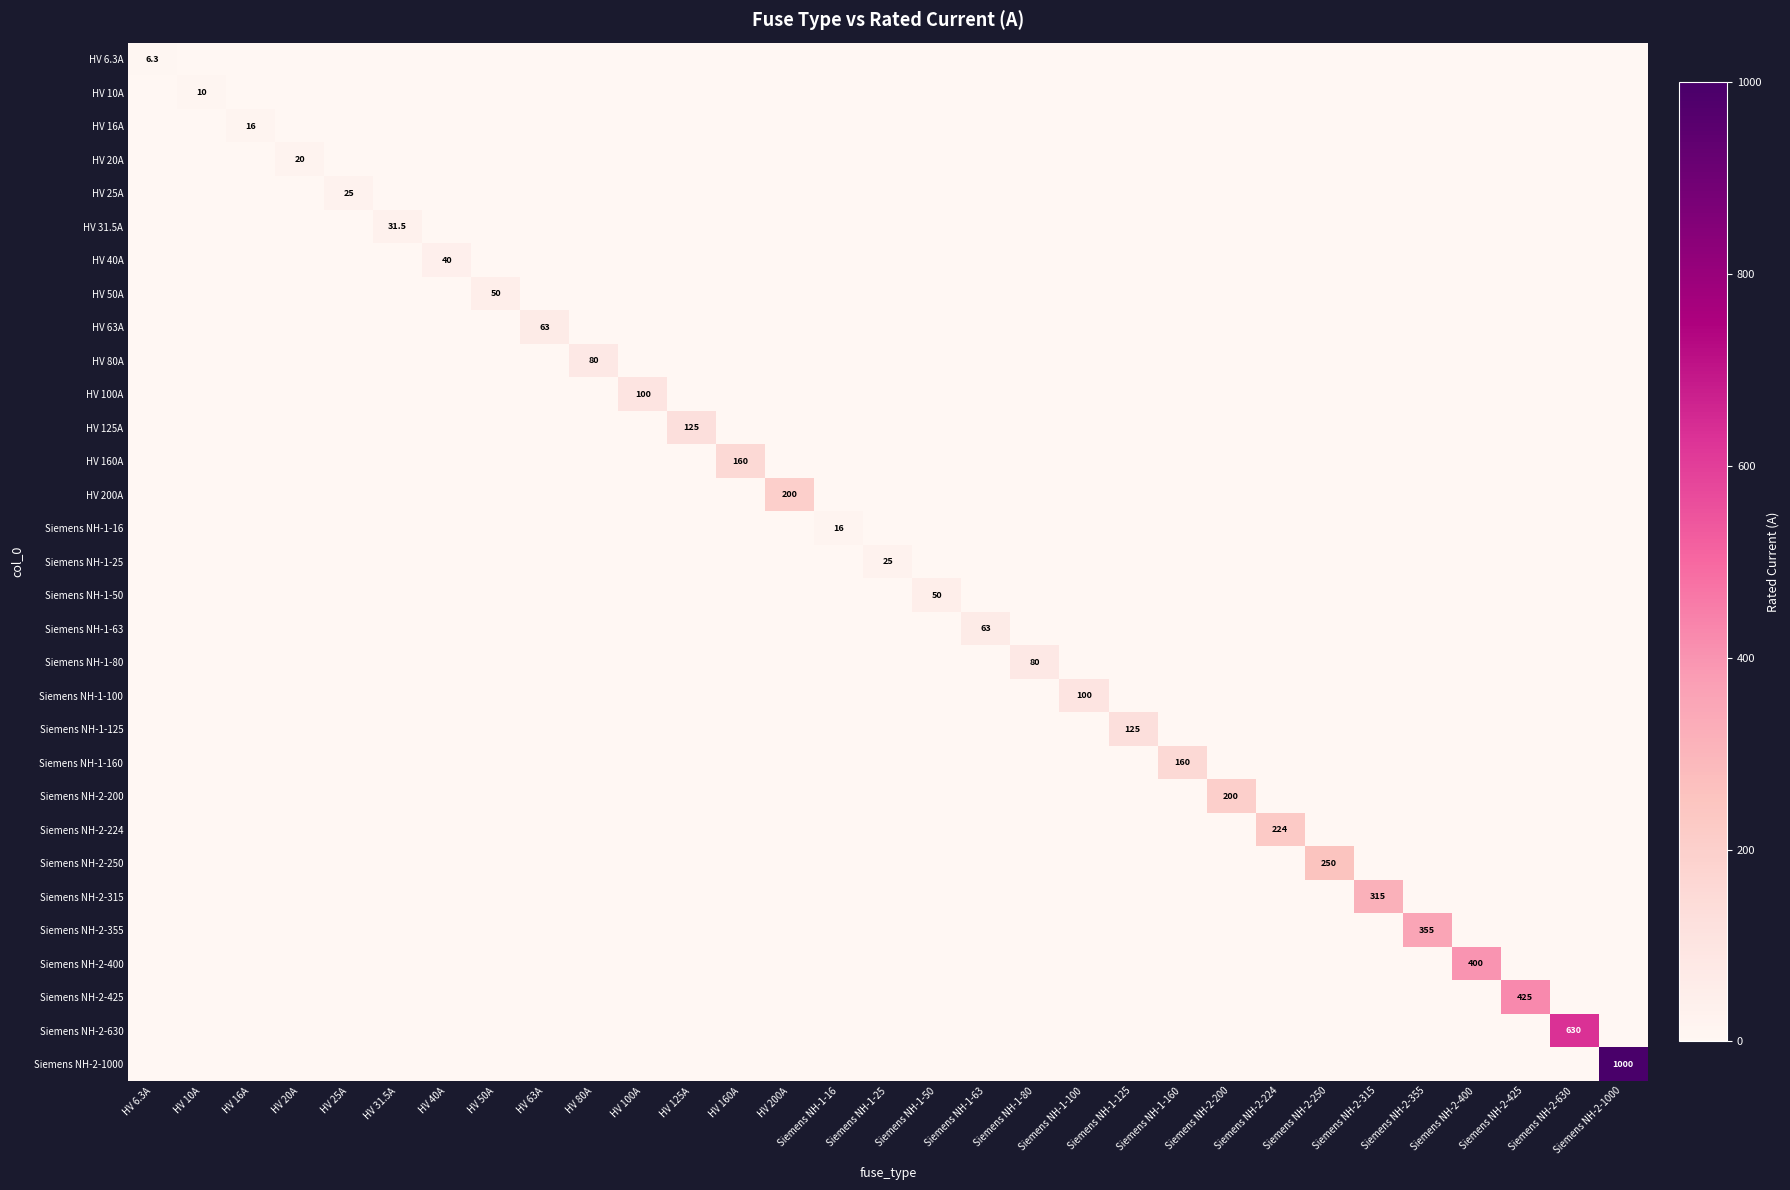

Is it true that Siemens NH-2-630 equals 630.0 at Siemens NH-2-630?

True